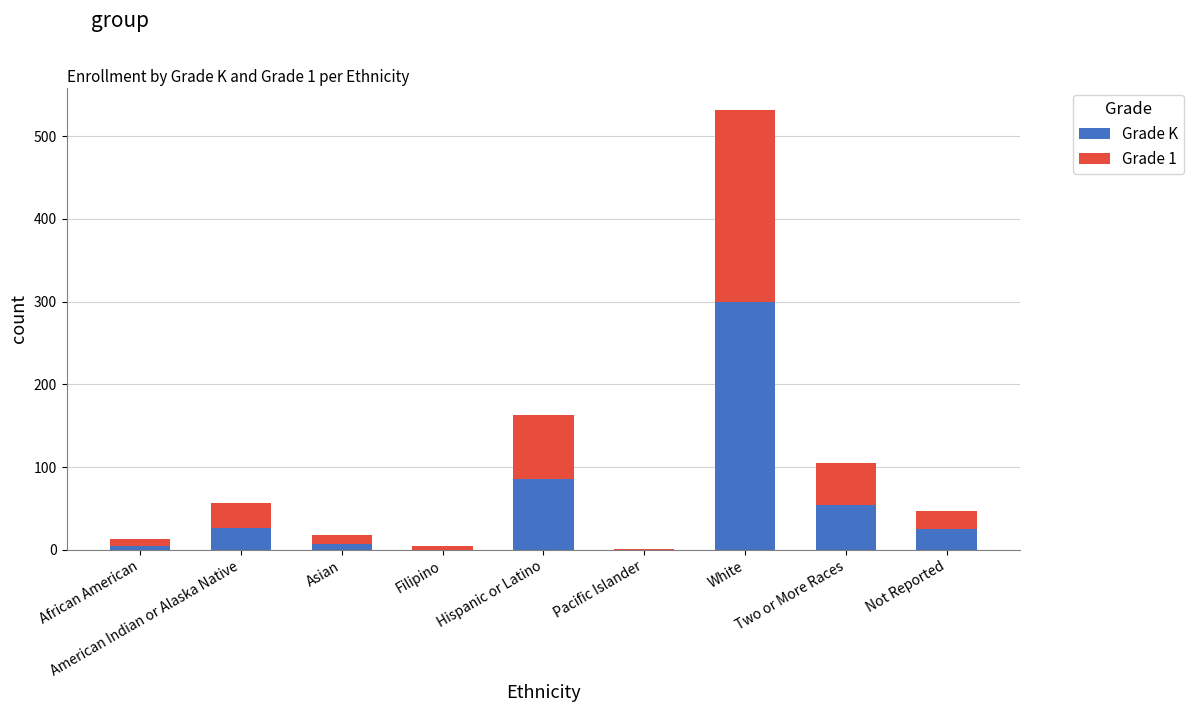

What is the highest value of the Grade K series?

300